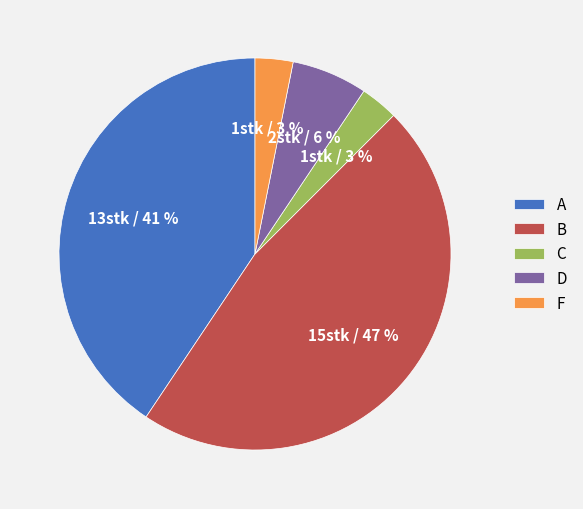

Is there a majority slice in this chart?

No